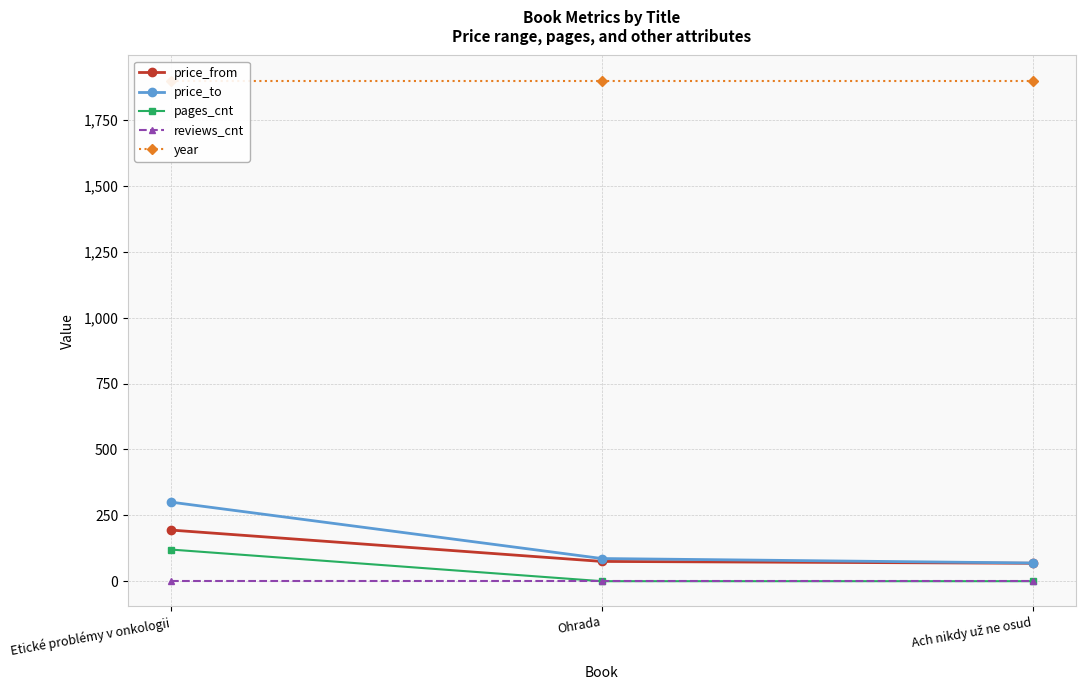

What are all the series names shown in the legend?

price_from, price_to, pages_cnt, reviews_cnt, year